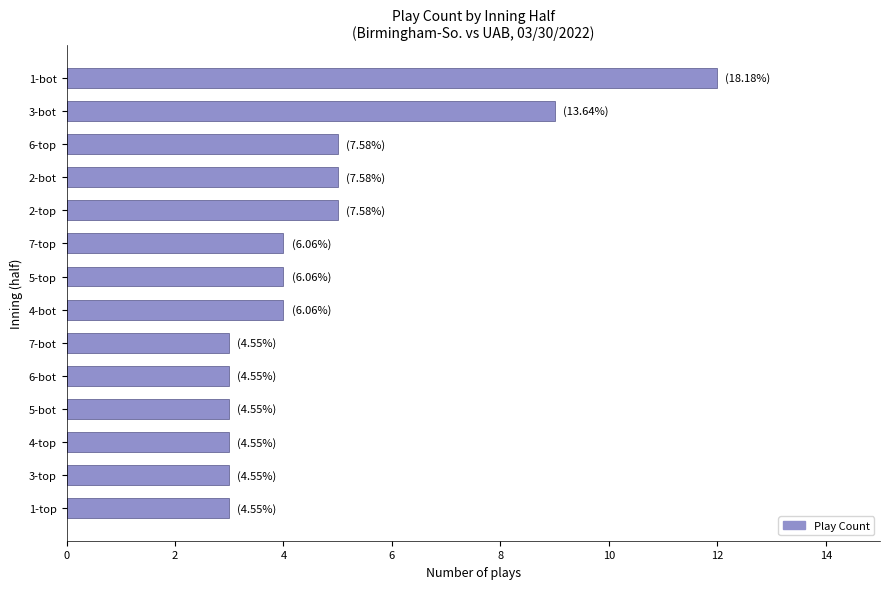

What is the ratio of the value at 3-top to the value at 1-top?

1.0